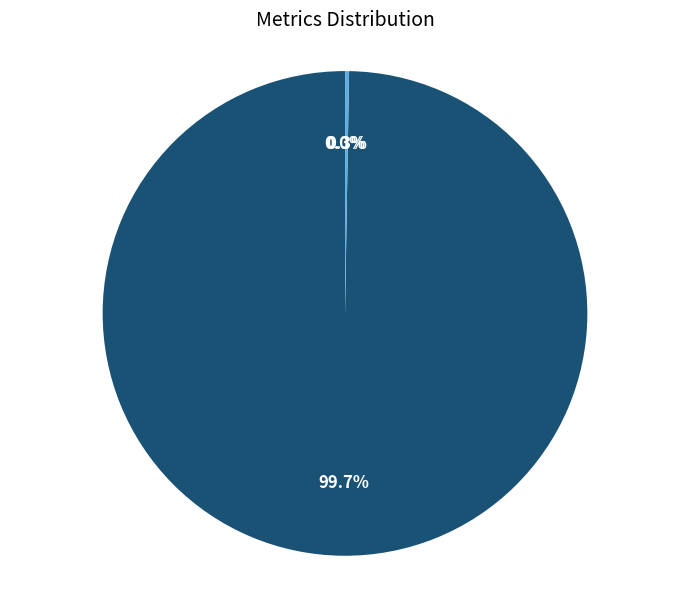

Is there a majority slice in this chart?

Yes